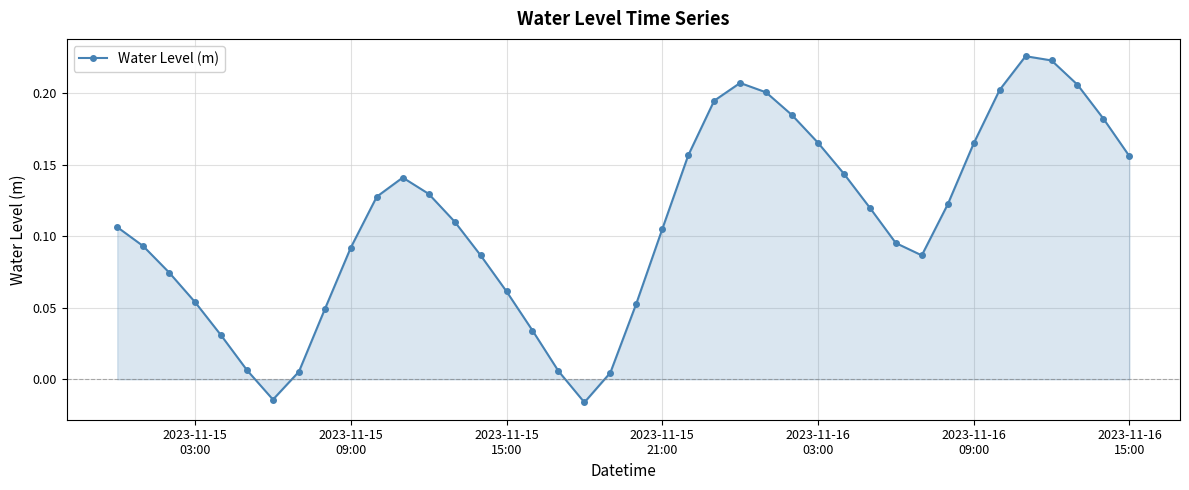

What is the sum of all values?

4.4